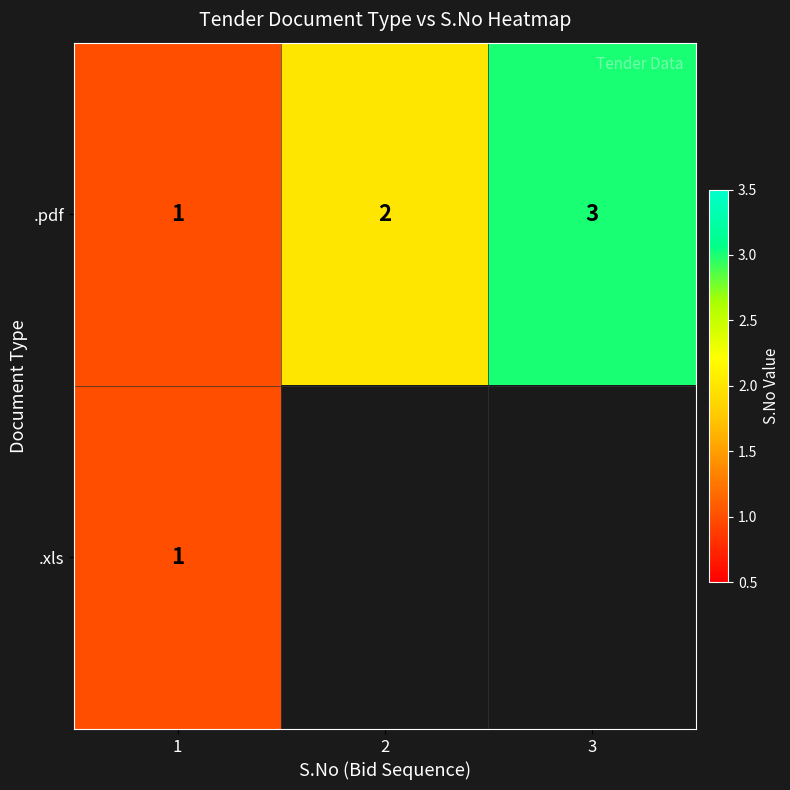

The value of .pdf at 3 is 4. True or false?

False